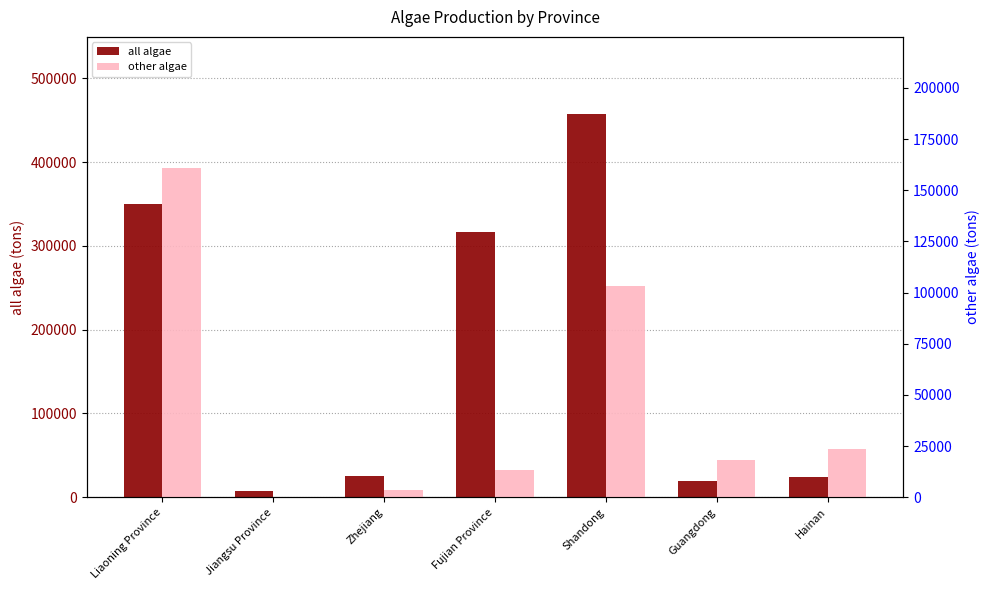

What position from the right is Hainan?

1